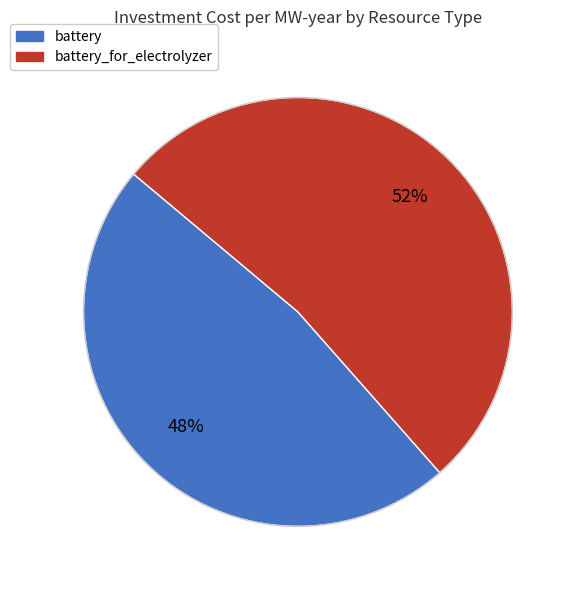

To the nearest percent, what is the average slice percentage?

50%